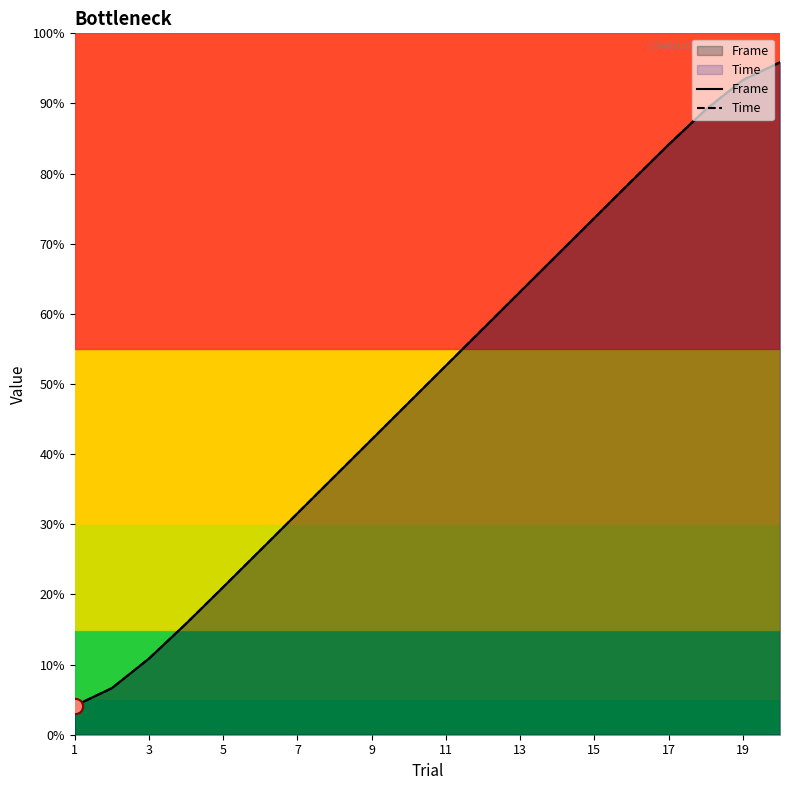

Is the value of Frame at 15 greater than the value of Time at 11?

Yes